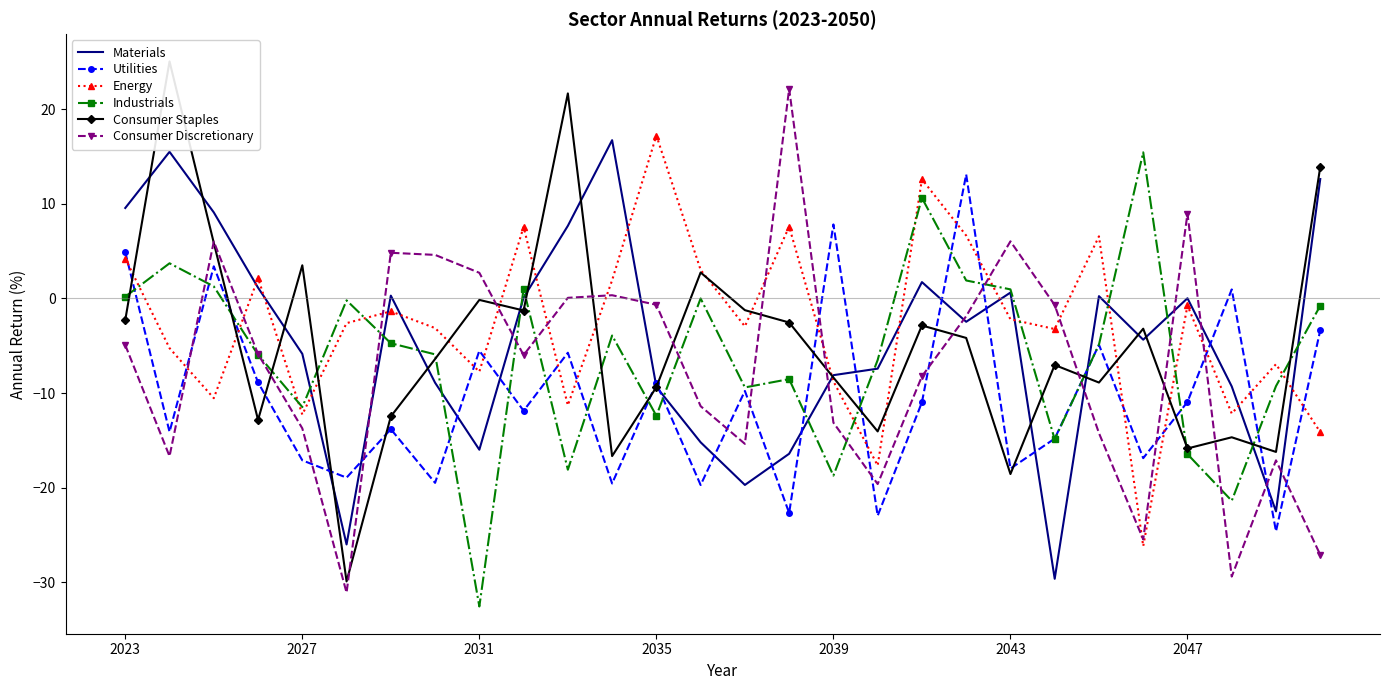

How many values in the Energy series are below -2?

16